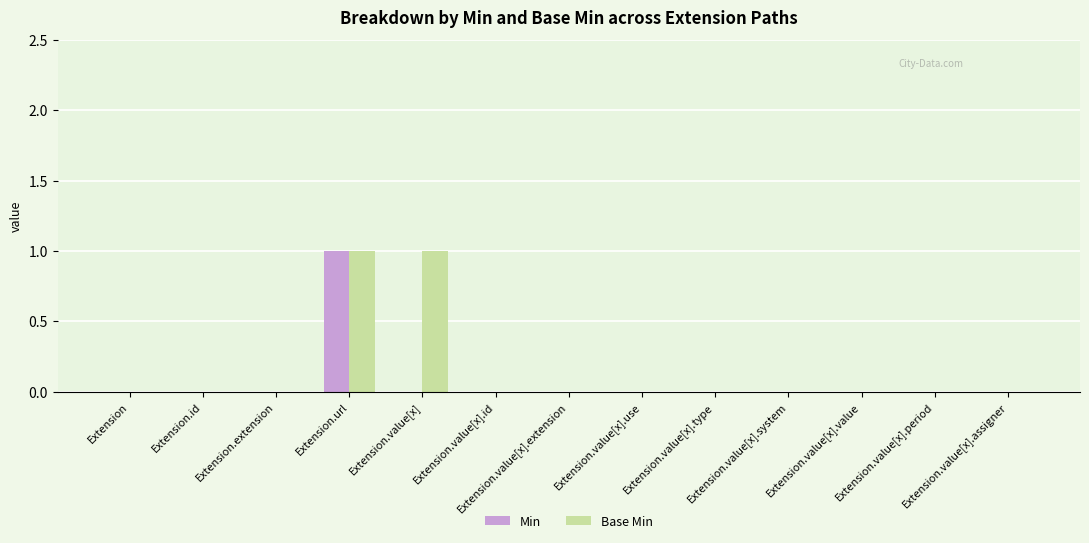

List the series in order of their overall mean, lowest first.

Min, Base Min